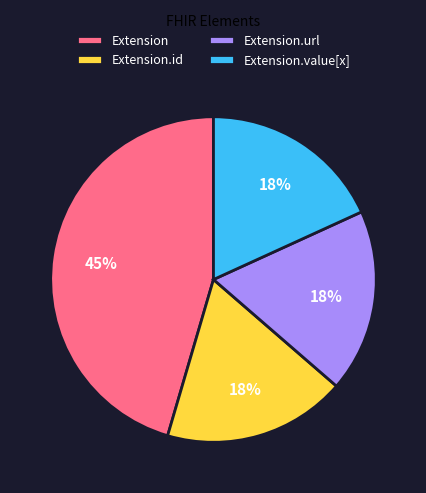

Combined, do Extension.url and Extension account for over 50%?

Yes